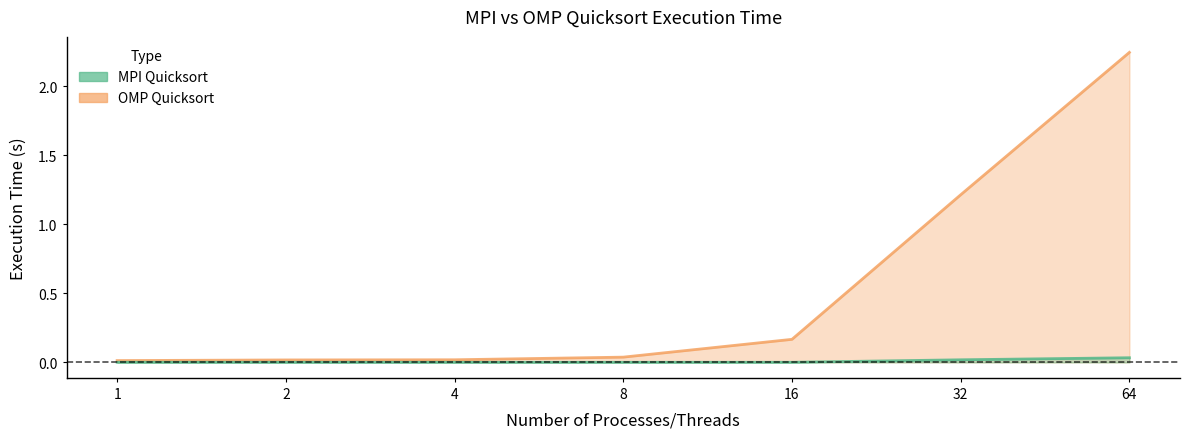

Rank the categories by MPI Quicksort value from highest to lowest.

64, 32, 1, 16, 2, 8, 4